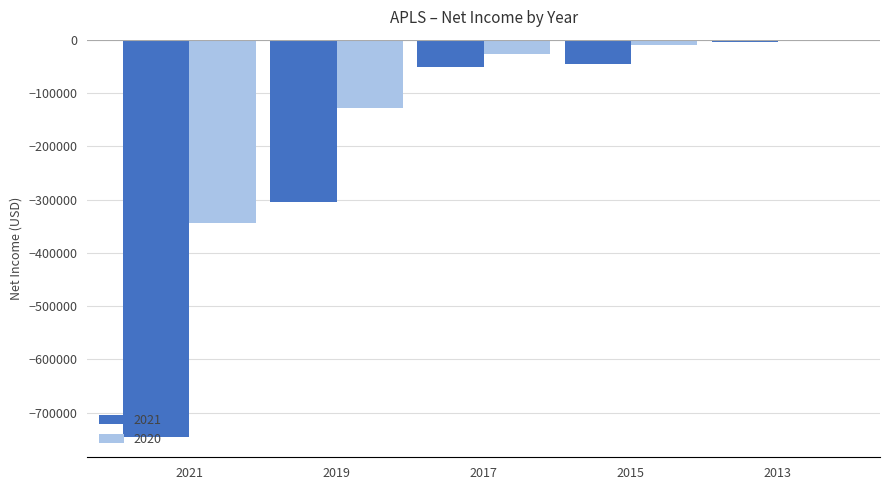

The value of 2021 at 2015 is -46500. True or false?

True